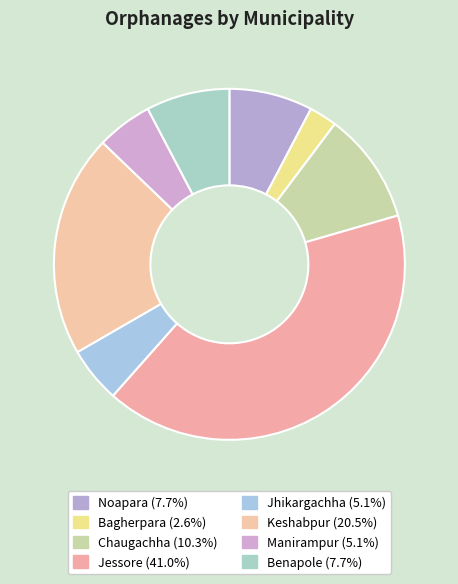

Which slice is the smallest?

Bagherpara